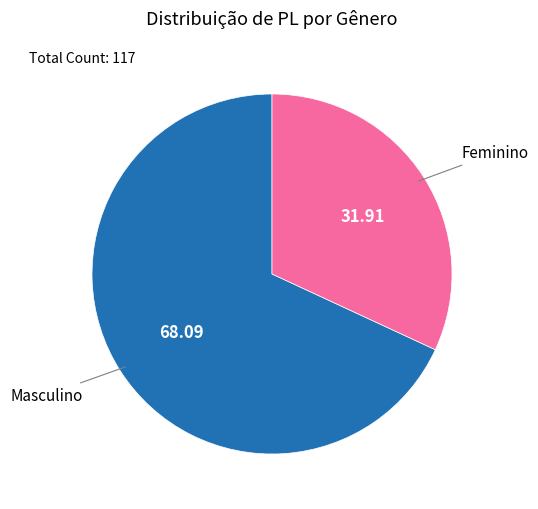

Is there a majority slice in this chart?

Yes